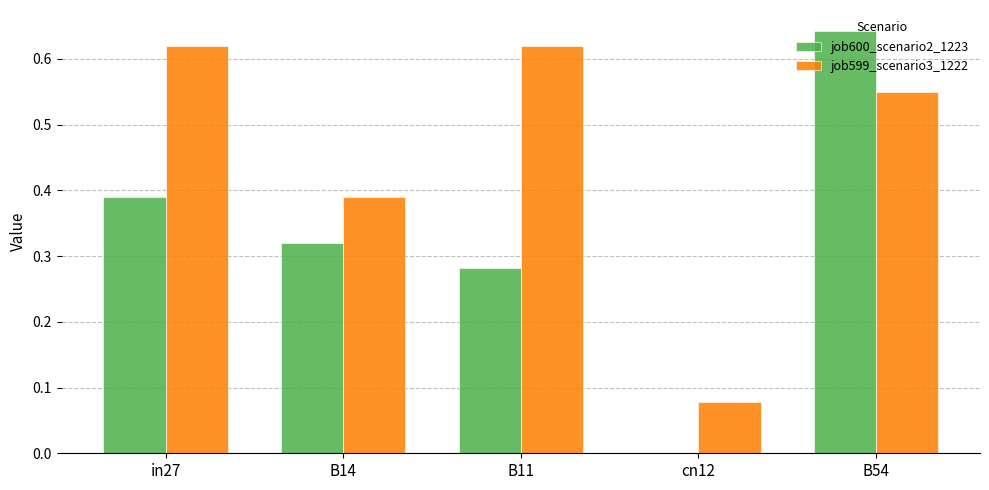

The job599_scenario3_1222 series shows 1.0 at B11. True or false?

False